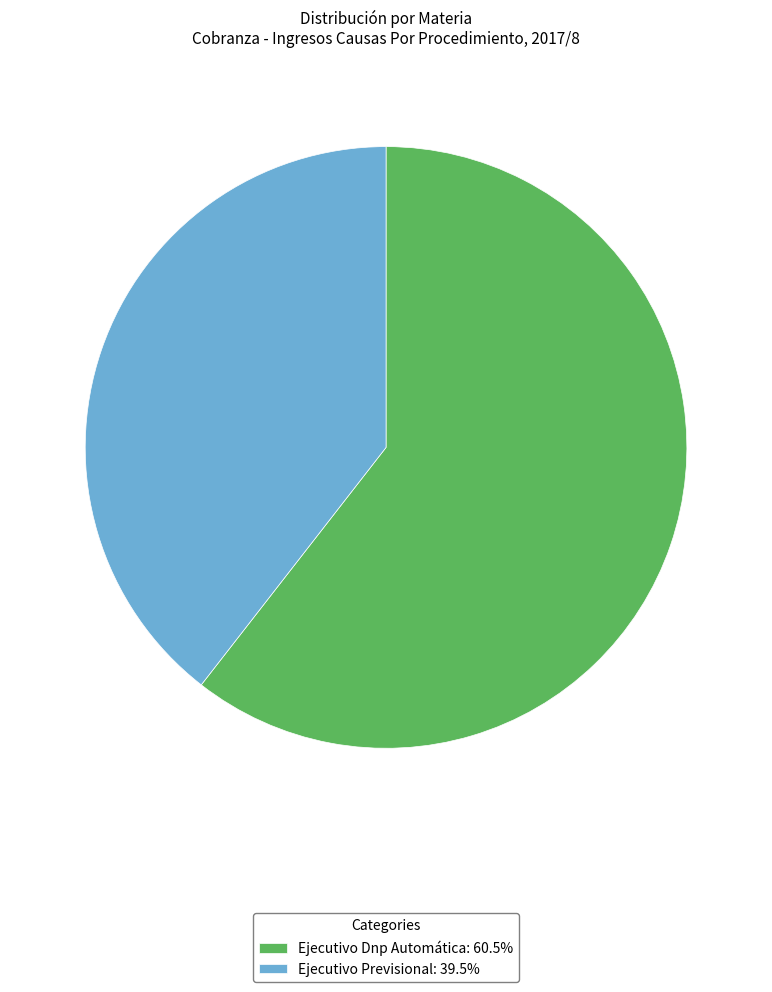

Do Ejecutivo Dnp Automática: 60.5% and Ejecutivo Previsional: 39.5% together represent more than half of the pie?

Yes